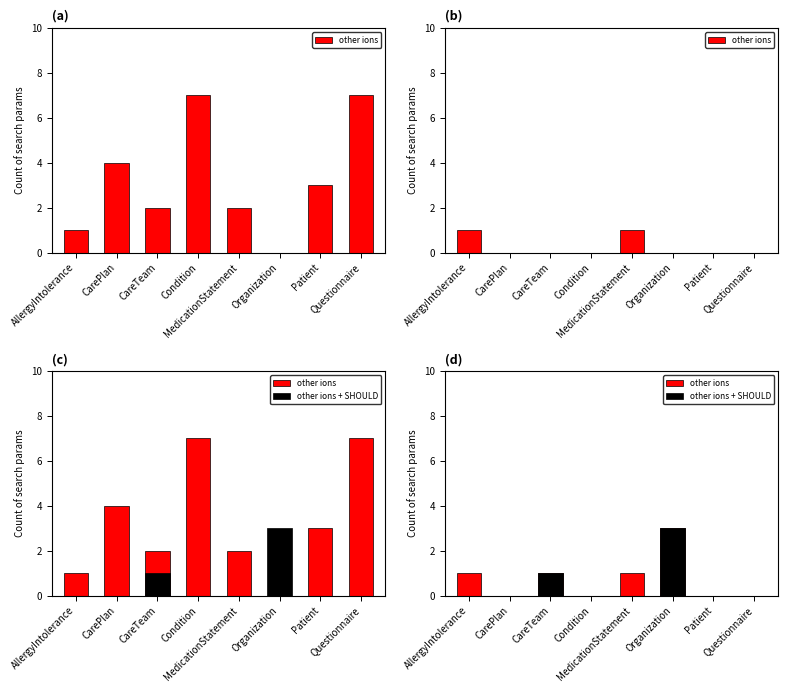

At which label does other ions reach its minimum?

CarePlan